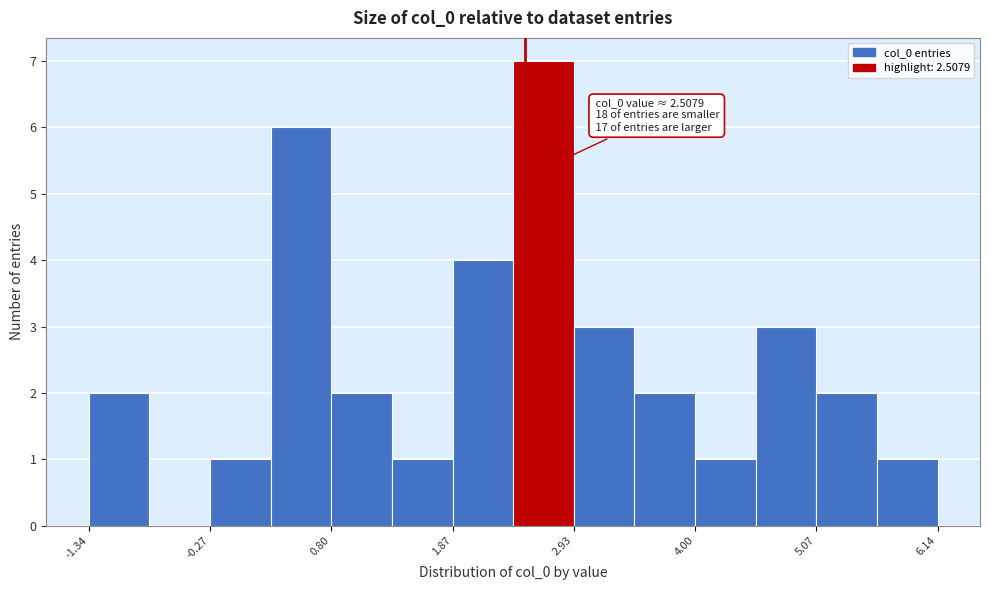

Read against the x-axis, roughly where is the centre of the tallest bar?

2.6